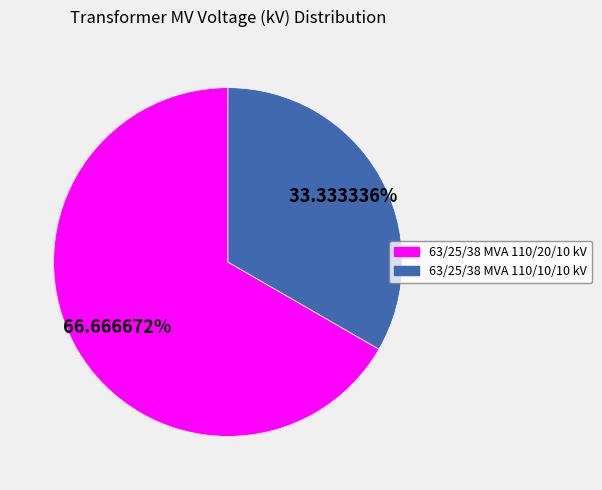

What percentage is the 63/25/38 MVA 110/20/10 kV slice, to the nearest percent?

67%